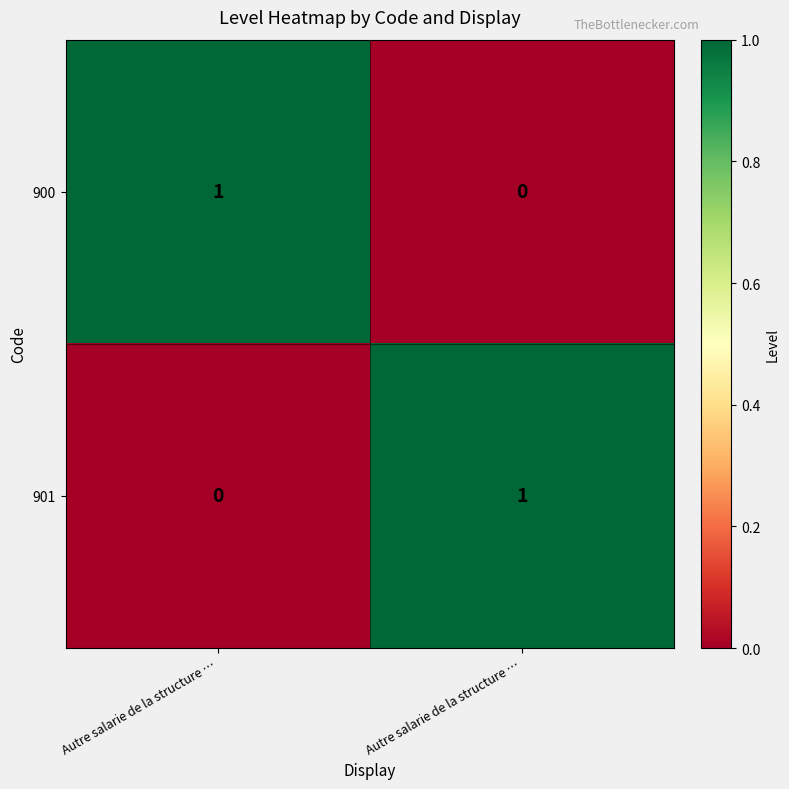

List the series in order of their peak value, lowest first.

900, 901